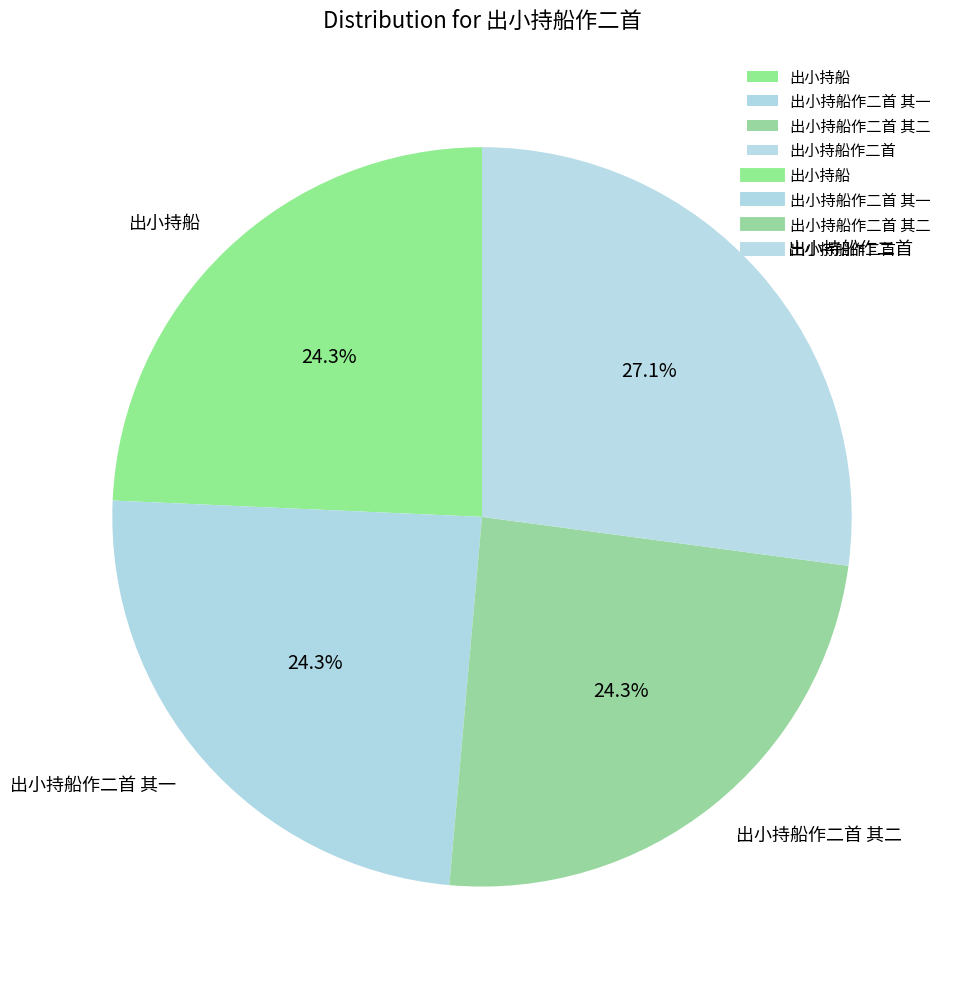

What portion of the pie excludes 出小持船作二首 其一?

75.7%